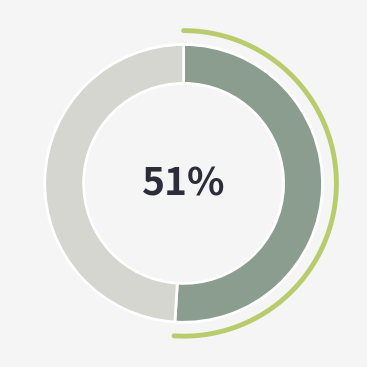

Count the number of slices in the pie.

2